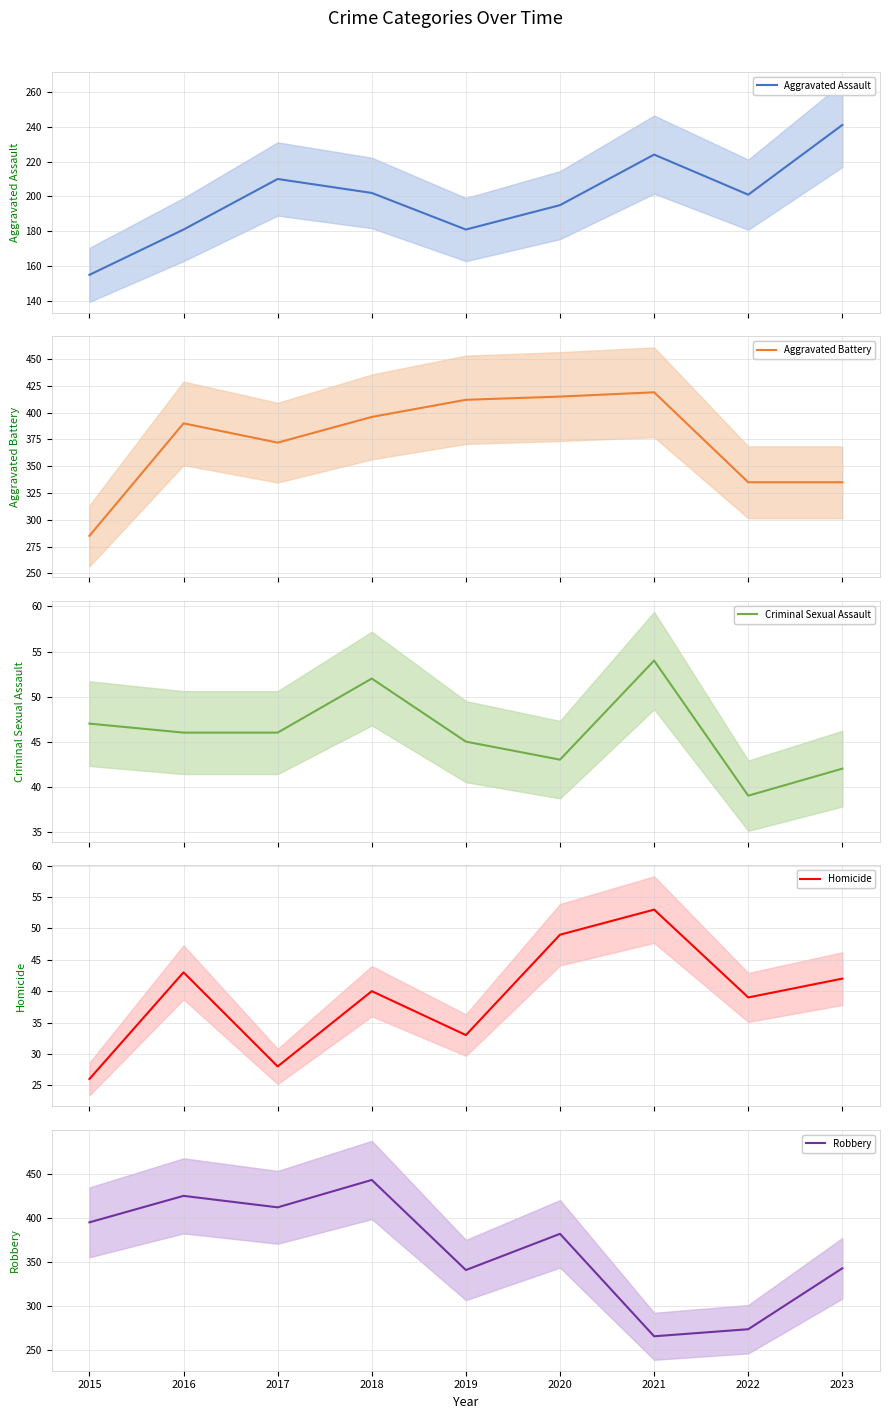

At which label does Homicide reach its minimum?

2015